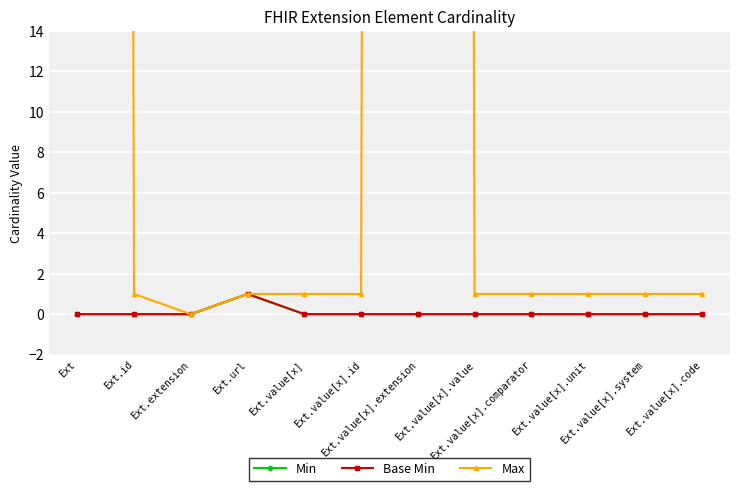

What is the difference between the highest and lowest values at Ext.value[x].value?

1